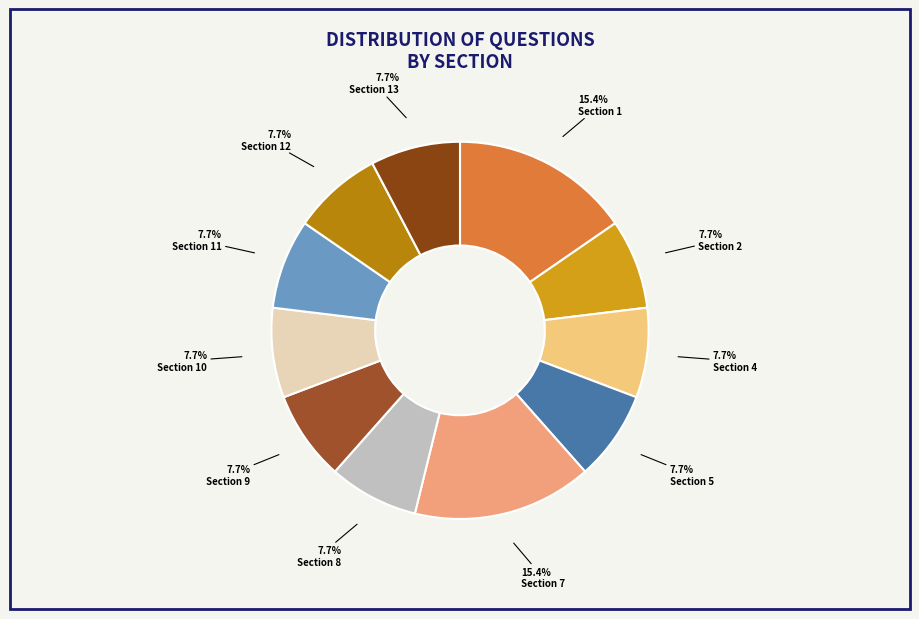

How many segments does this pie chart have?

11